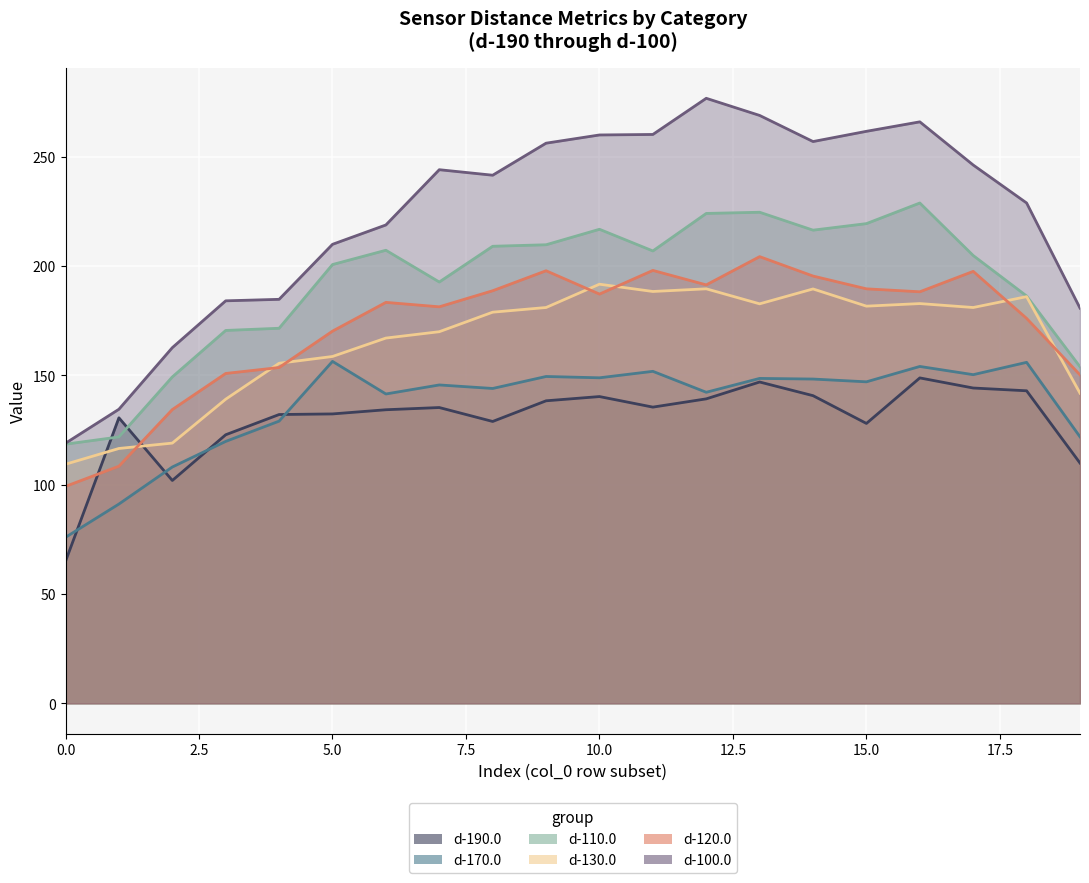

What is the value of the d-130.0 point at the 14th from the left?

182.7